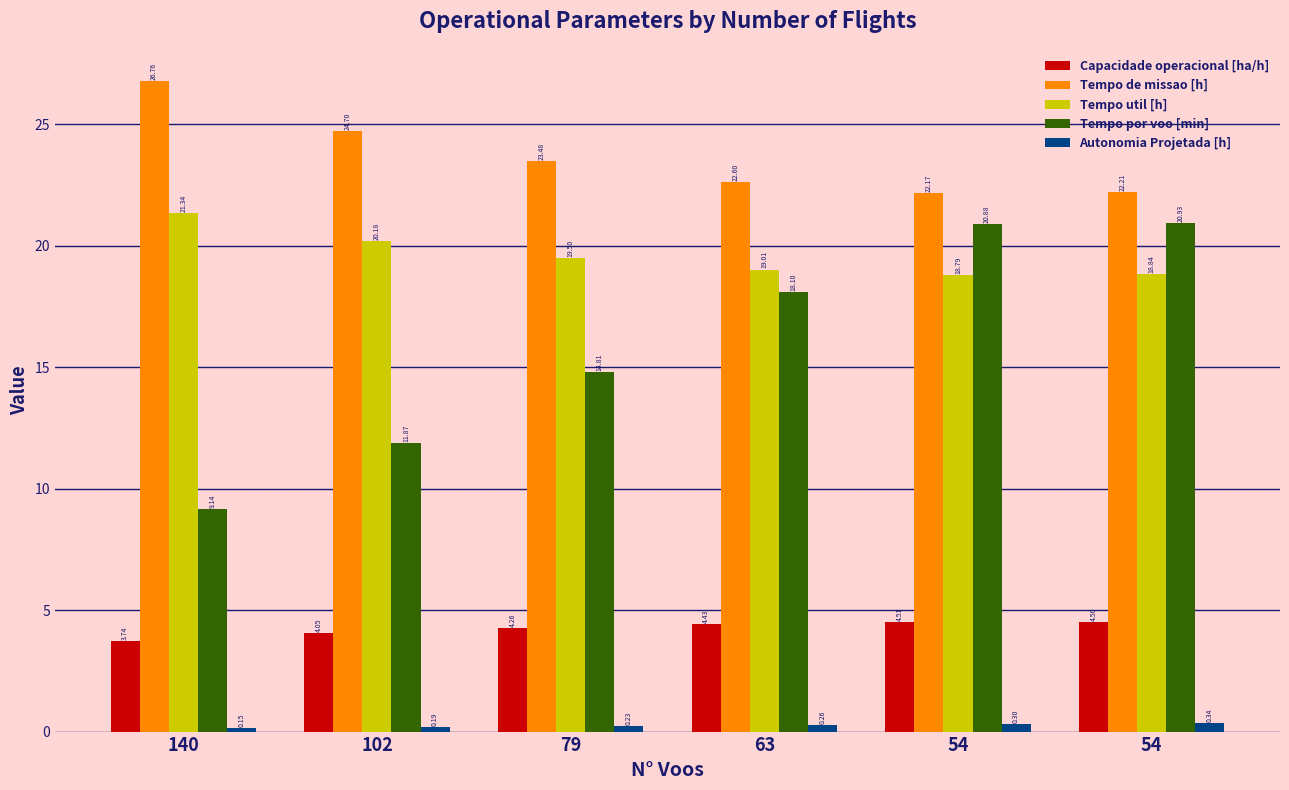

Which series changed the most between 63 and 54?

Tempo por voo [min]